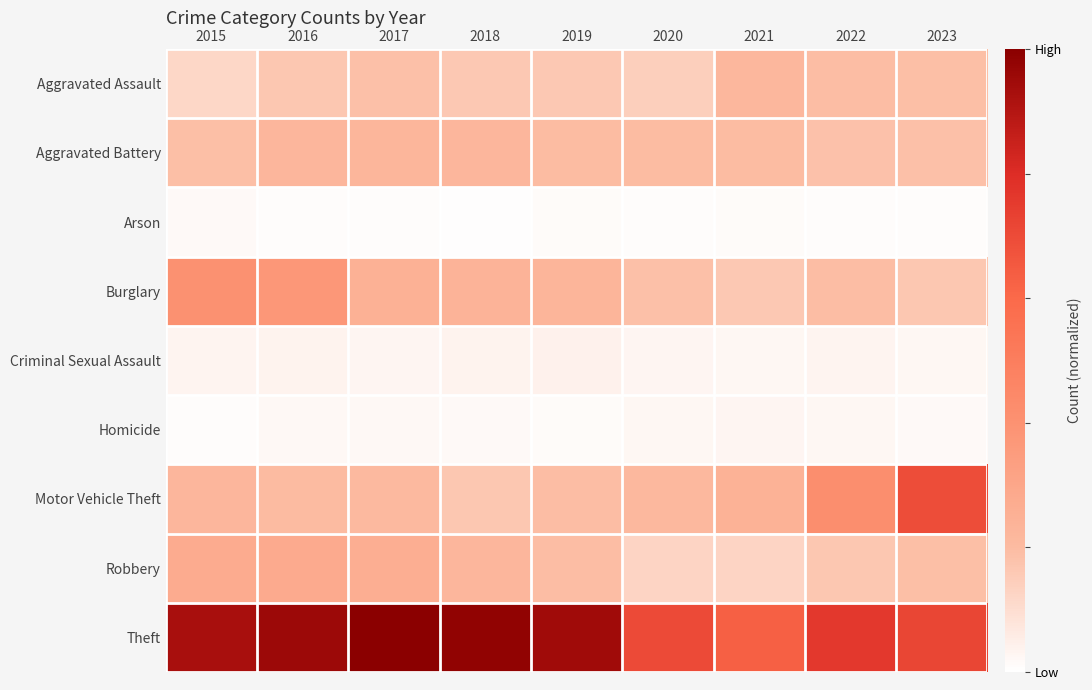

At which category does the chart reach its peak across all series?

2017